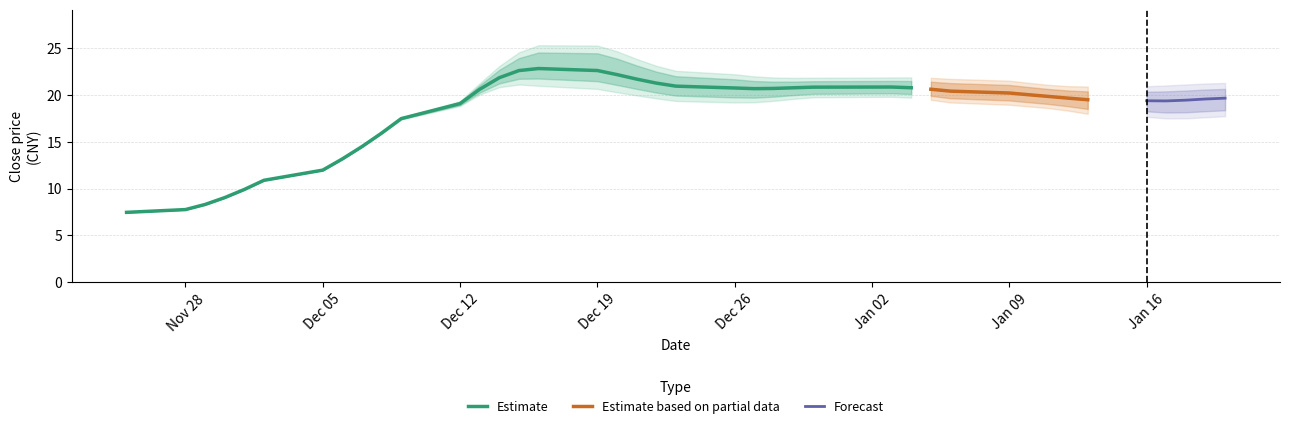

How many series are shown in this chart?

3